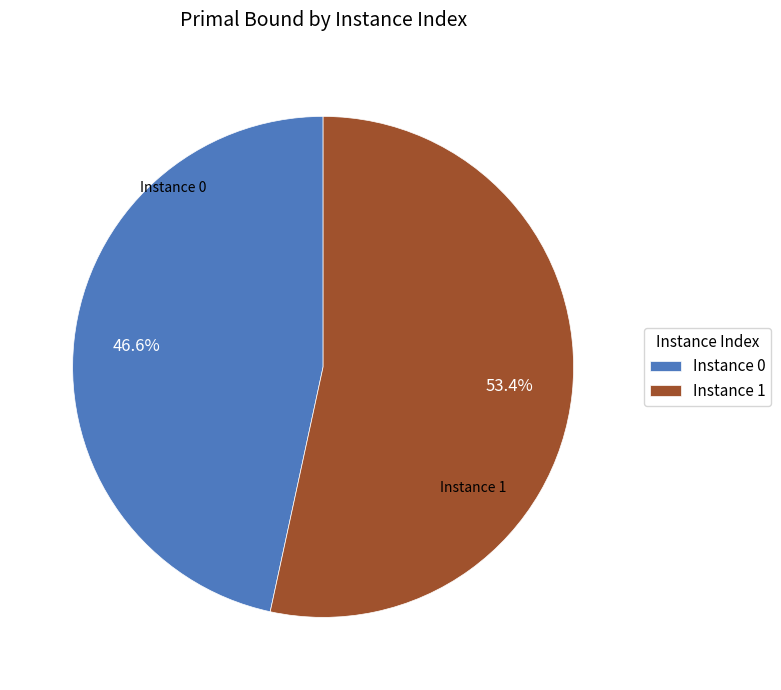

Is there any slice that represents more than half of the pie?

Yes